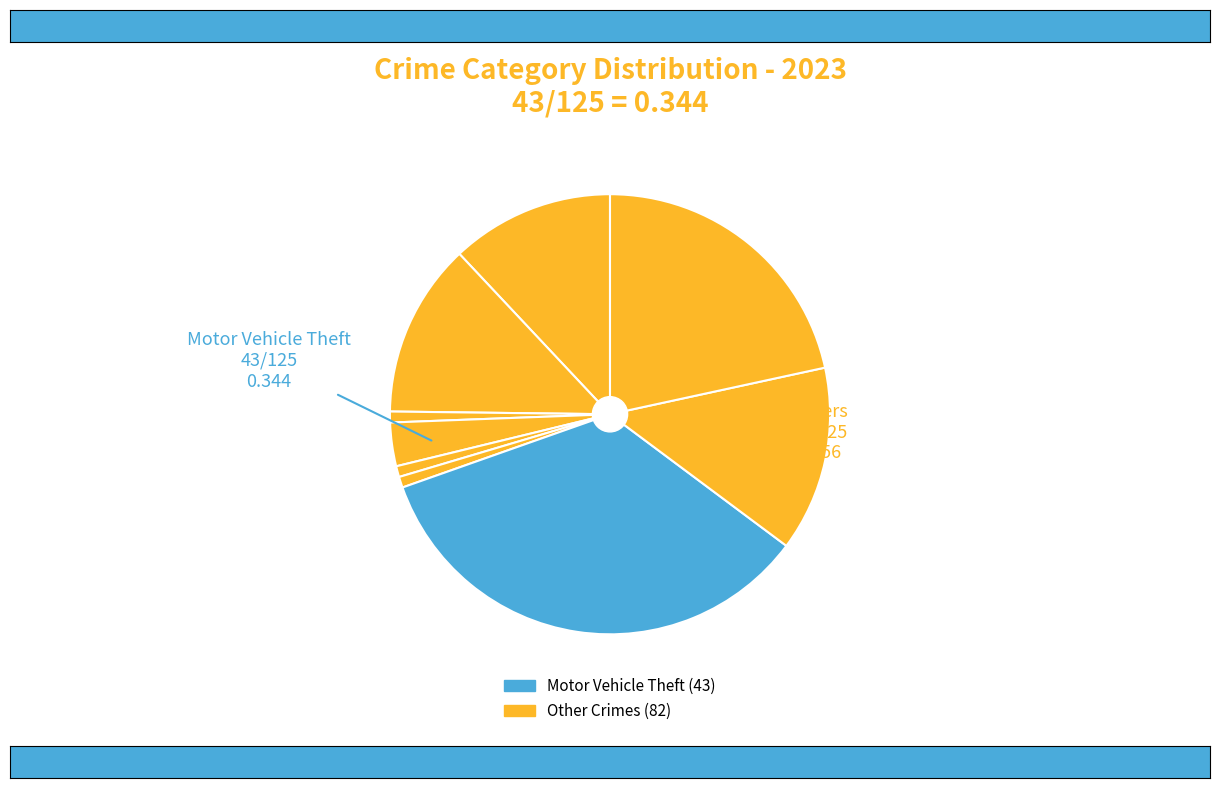

How many slices are in this pie chart?

9